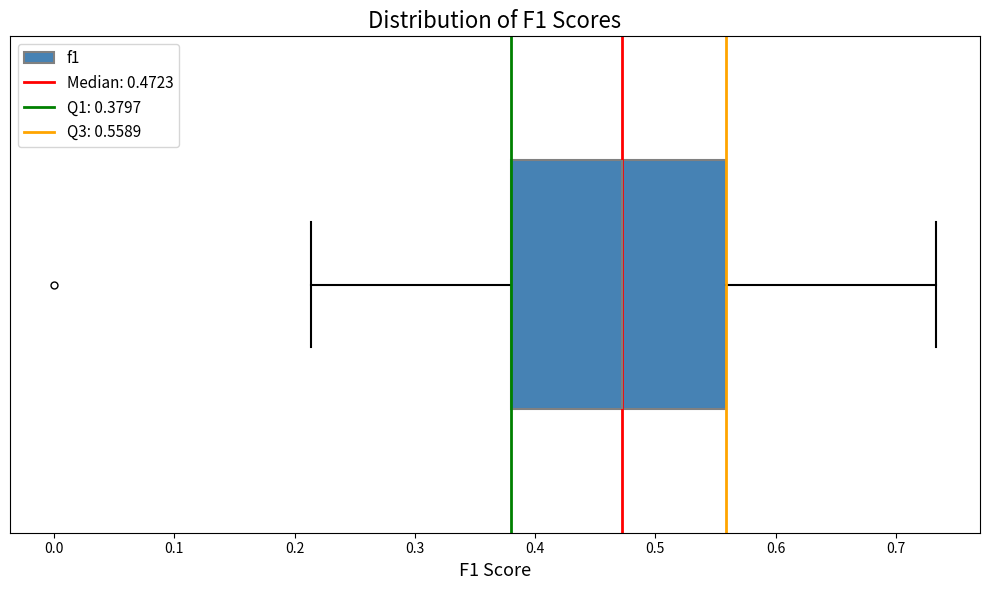

Transcribe this box plot: give where the median line is, the range the box spans, and where the two whiskers end, as read against the x-axis. The values are not printed on the chart, so give them approximately, as read against the axis.

median 0.47, box 0.38 to 0.56, whiskers 0.21 to 0.73